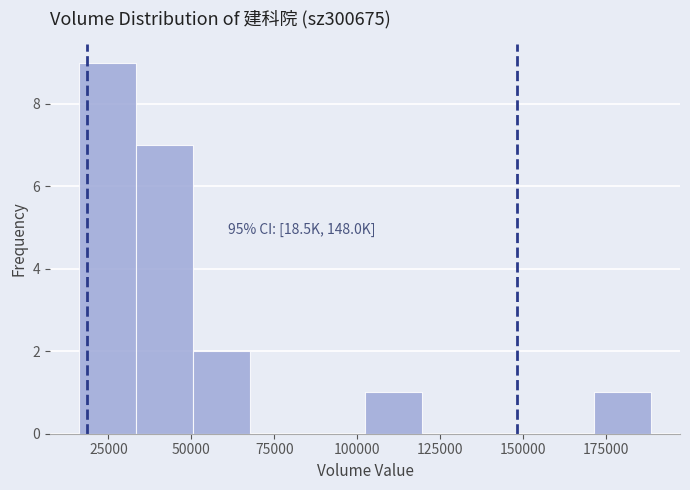

Around what value on the x-axis is the tallest bar? Give the approximate position of its centre, as read against the axis.

25000